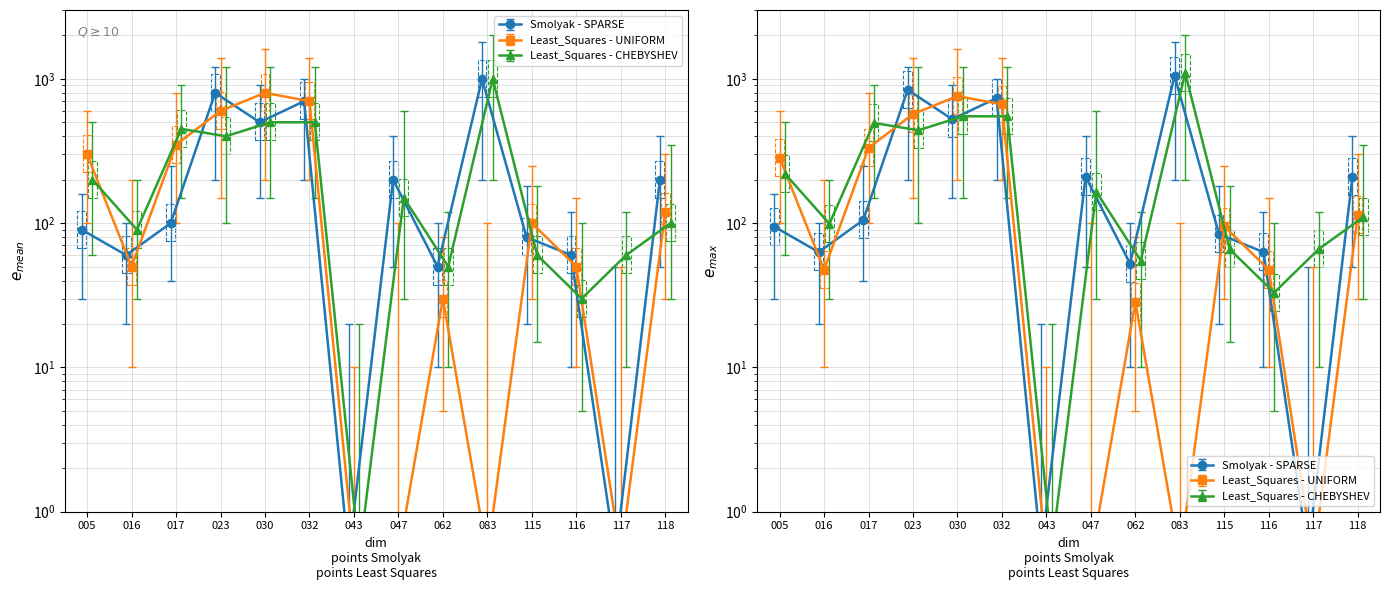

List the labels in order of Least_Squares - UNIFORM value, largest first.

030, 032, 023, 017, 005, 118, 115, 016, 116, 062, 043, 047, 083, 117